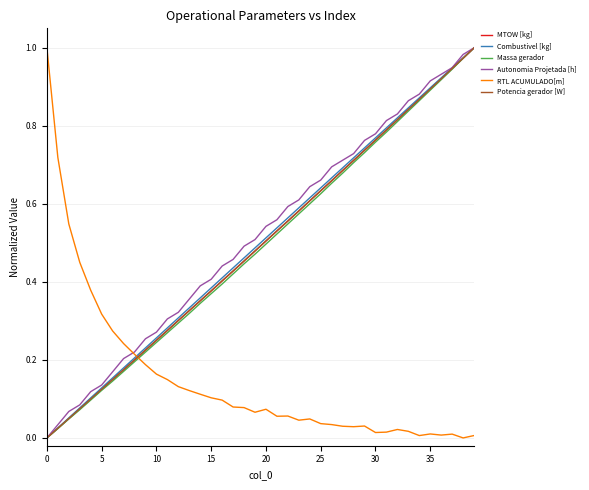

How many values in the RTL ACUMULADO[m] series exceed 0?

39